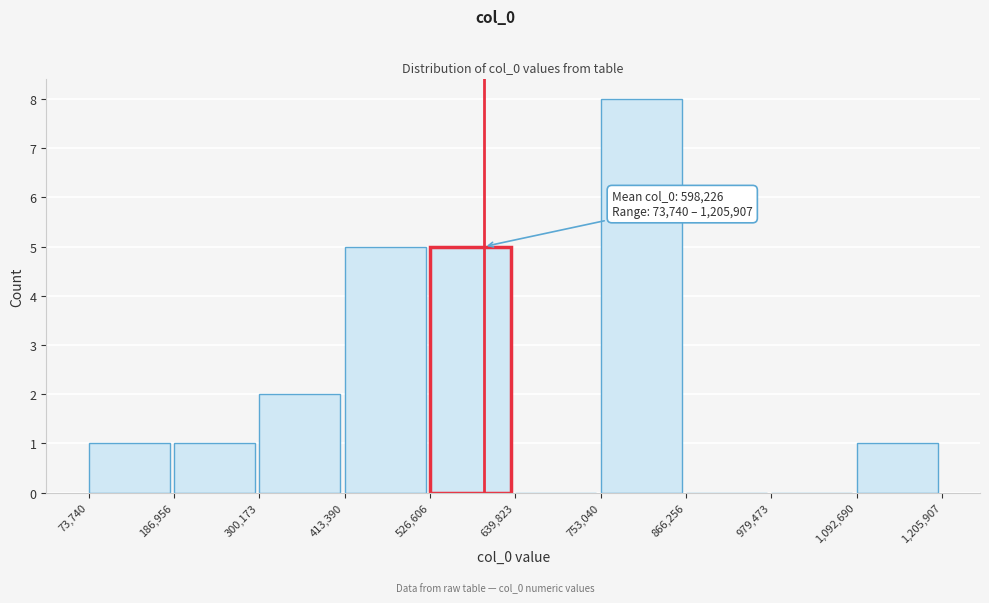

Over which range of the x-axis is the bar tallest?

753,040 to 866,256